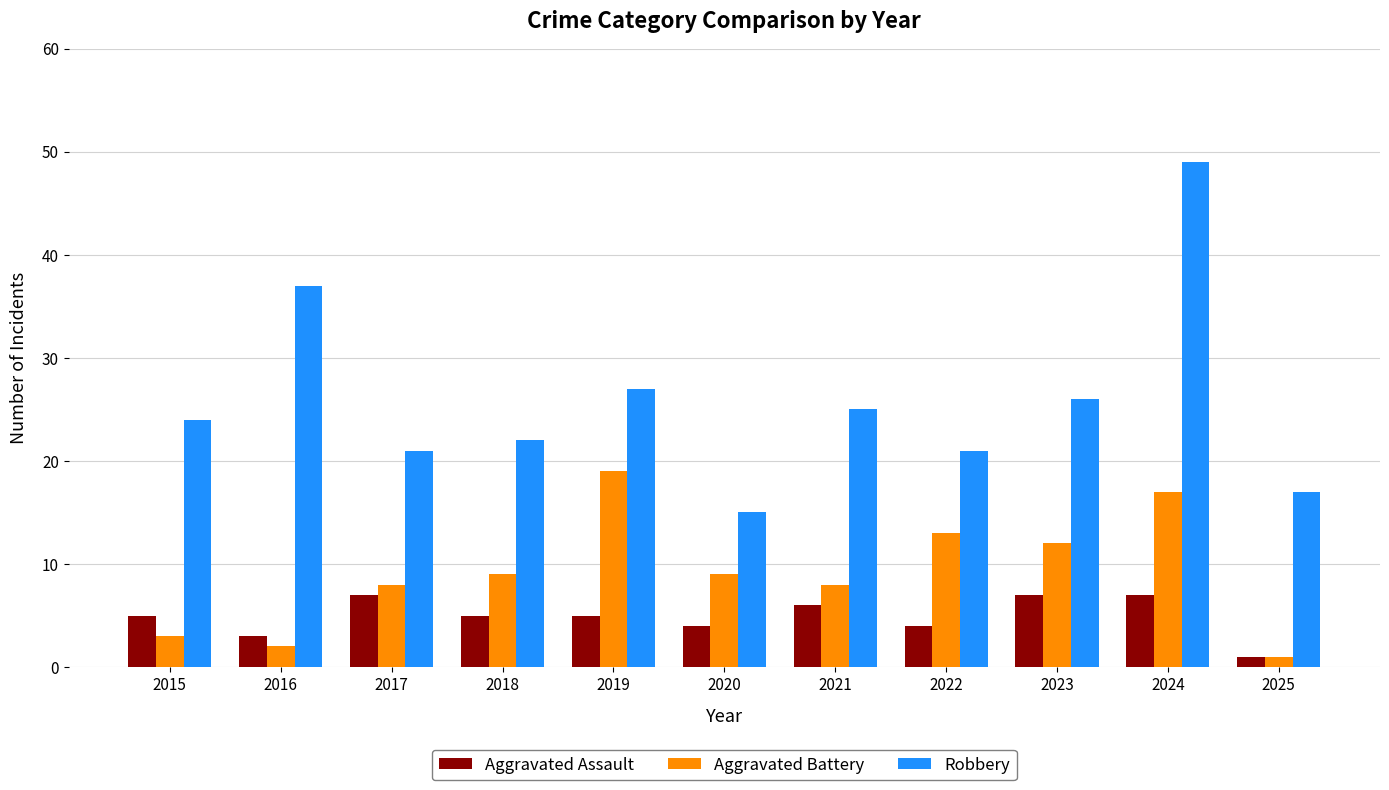

What is the total value across all series at 2024?

73